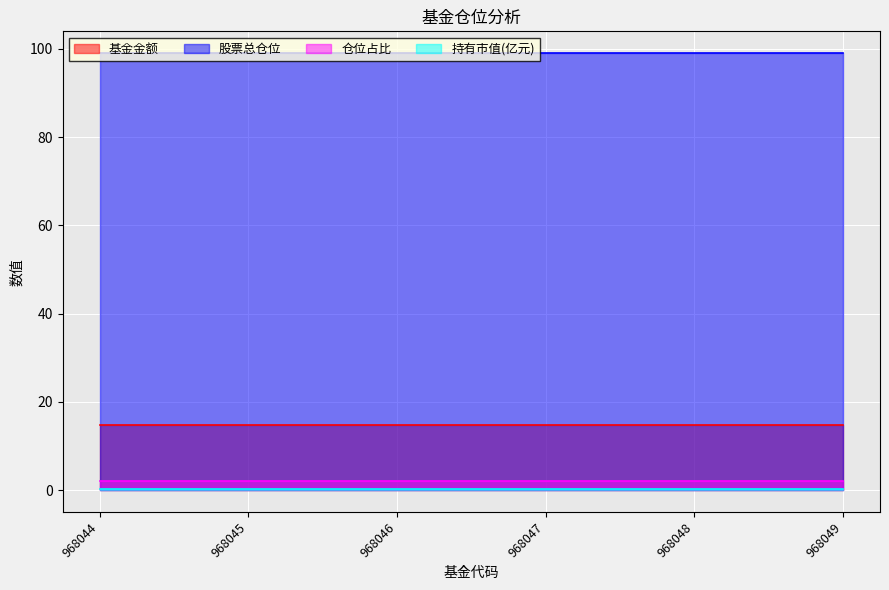

The value of 仓位占比 at 968044 is 1.2. True or false?

False